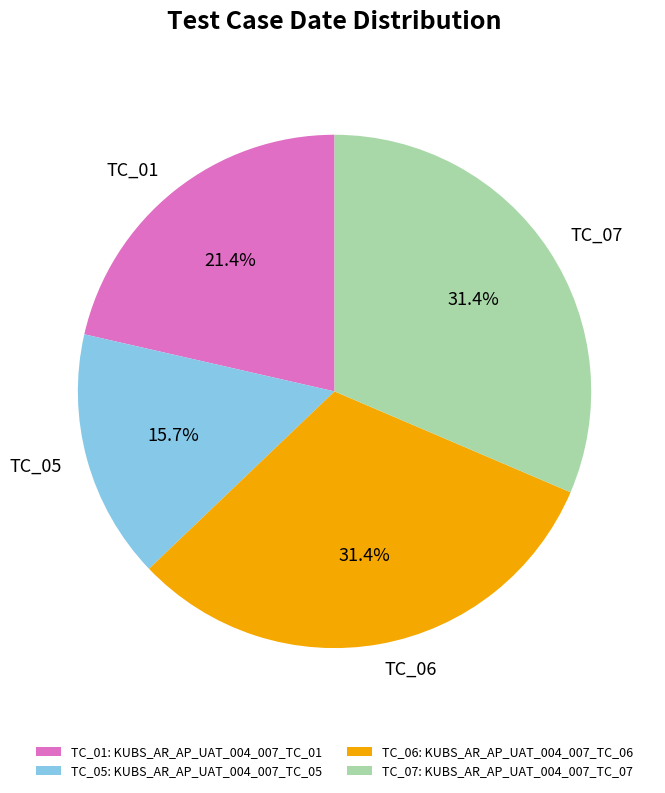

Is there a majority slice in this chart?

No